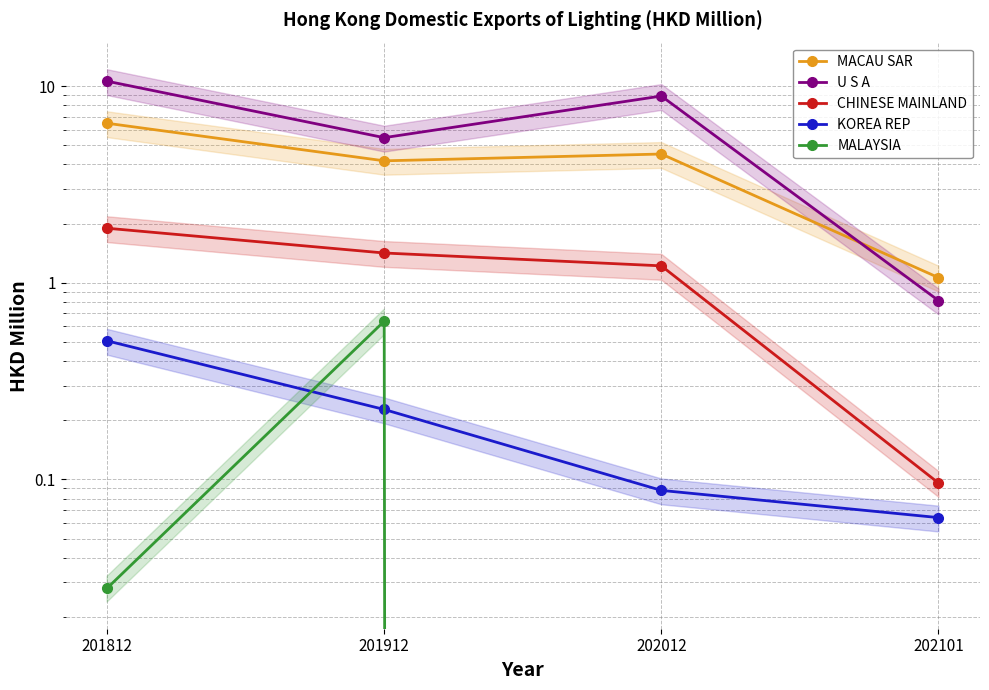

How many values in the CHINESE MAINLAND series exceed 1?

3